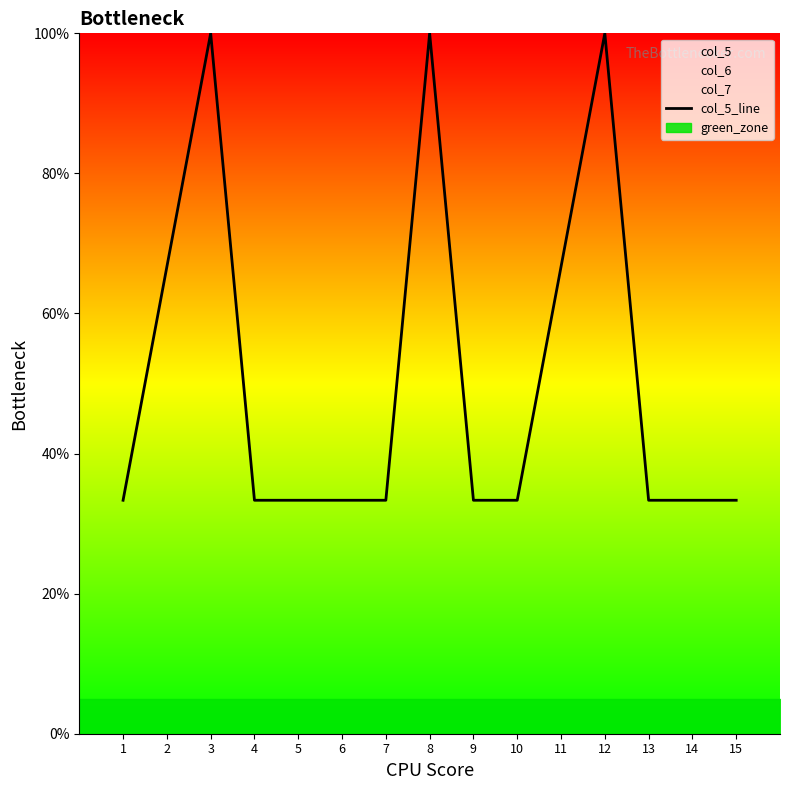

At which category does the chart reach its peak across all series?

3